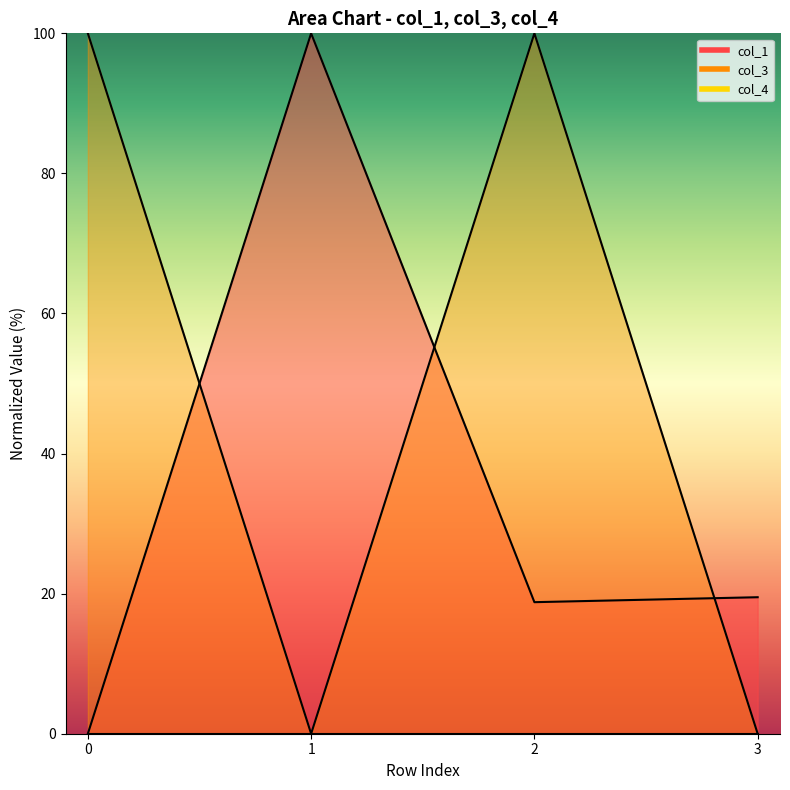

List the labels in order of col_3 value, largest first.

0, 2, 1, 3